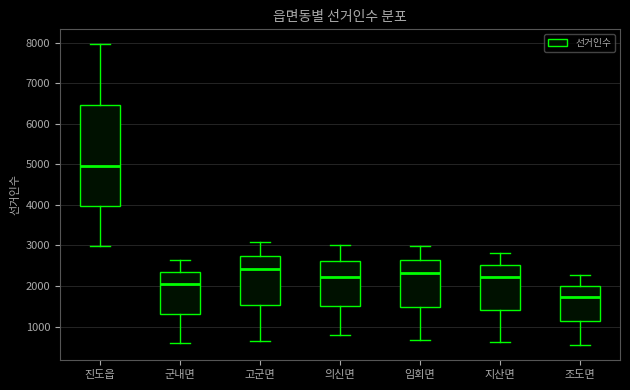

Reading left to right, read every box against the y-axis: the position of its median line, the range the box covers, and the ends of its whiskers. The values are not printed on the chart, so give them approximately, as read against the axis.

진도읍: median 5000, box 4000 to 6500, whiskers 3000 to 8000
군내면: median 2000, box 1300 to 2300, whiskers 600 to 2600
고군면: median 2400, box 1500 to 2700, whiskers 600 to 3100
의신면: median 2200, box 1500 to 2600, whiskers 800 to 3000
임회면: median 2300, box 1500 to 2700, whiskers 700 to 3000
지산면: median 2200, box 1400 to 2500, whiskers 600 to 2800
조도면: median 1700, box 1100 to 2000, whiskers 500 to 2300